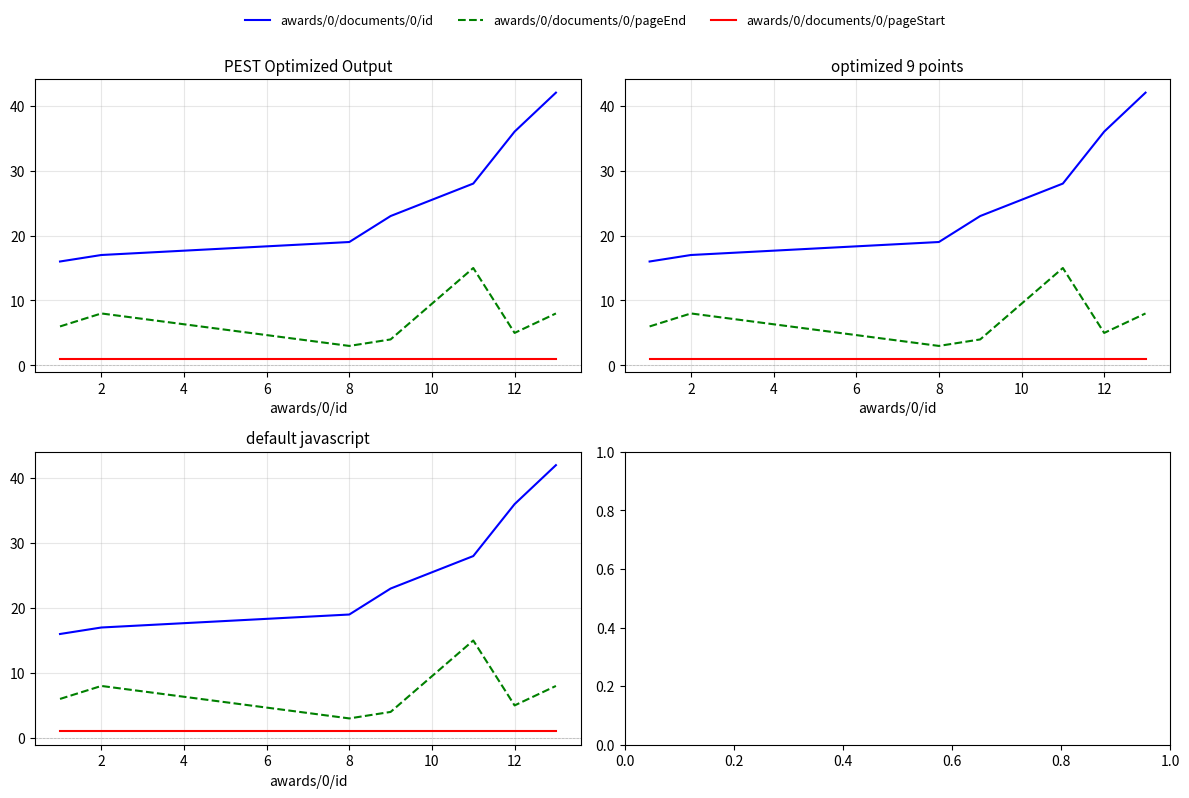

Reading right to left, transcribe all the data shown in this chart.

awards/0/documents/0/id: 12=42	10=36	8=28	6=23	4=19	2=17	0=16
awards/0/documents/0/pageEnd: 12=8	10=5	8=15	6=4	4=3	2=8	0=6
awards/0/documents/0/pageStart: 12=1	10=1	8=1	6=1	4=1	2=1	0=1